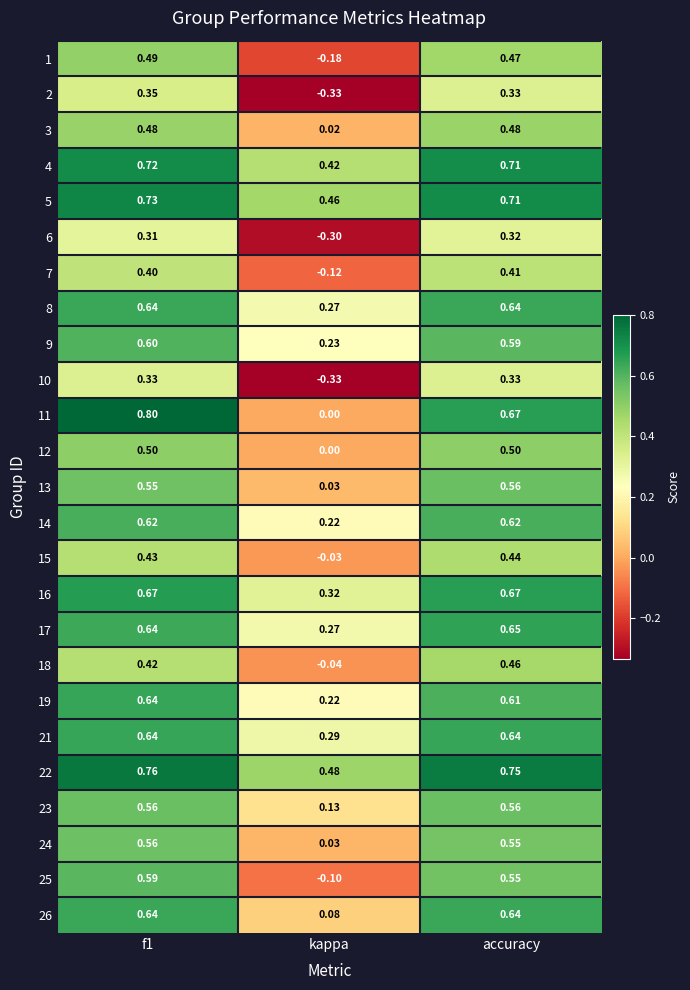

Which label corresponds to the smallest value in the chart?

kappa